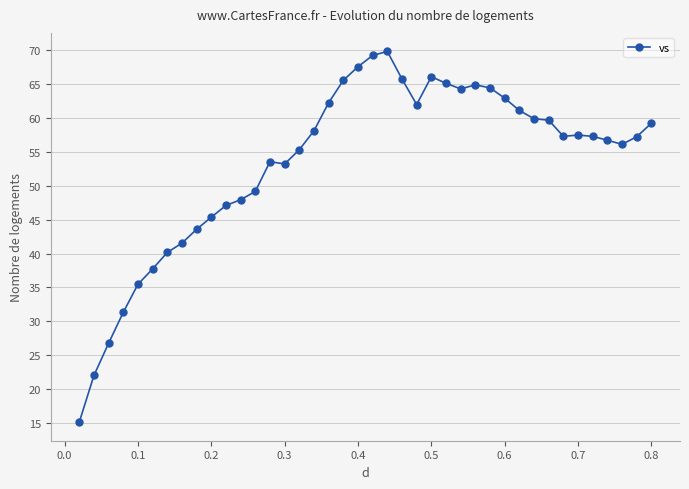

True or false: there are more than 2 points higher than both neighbors.

True